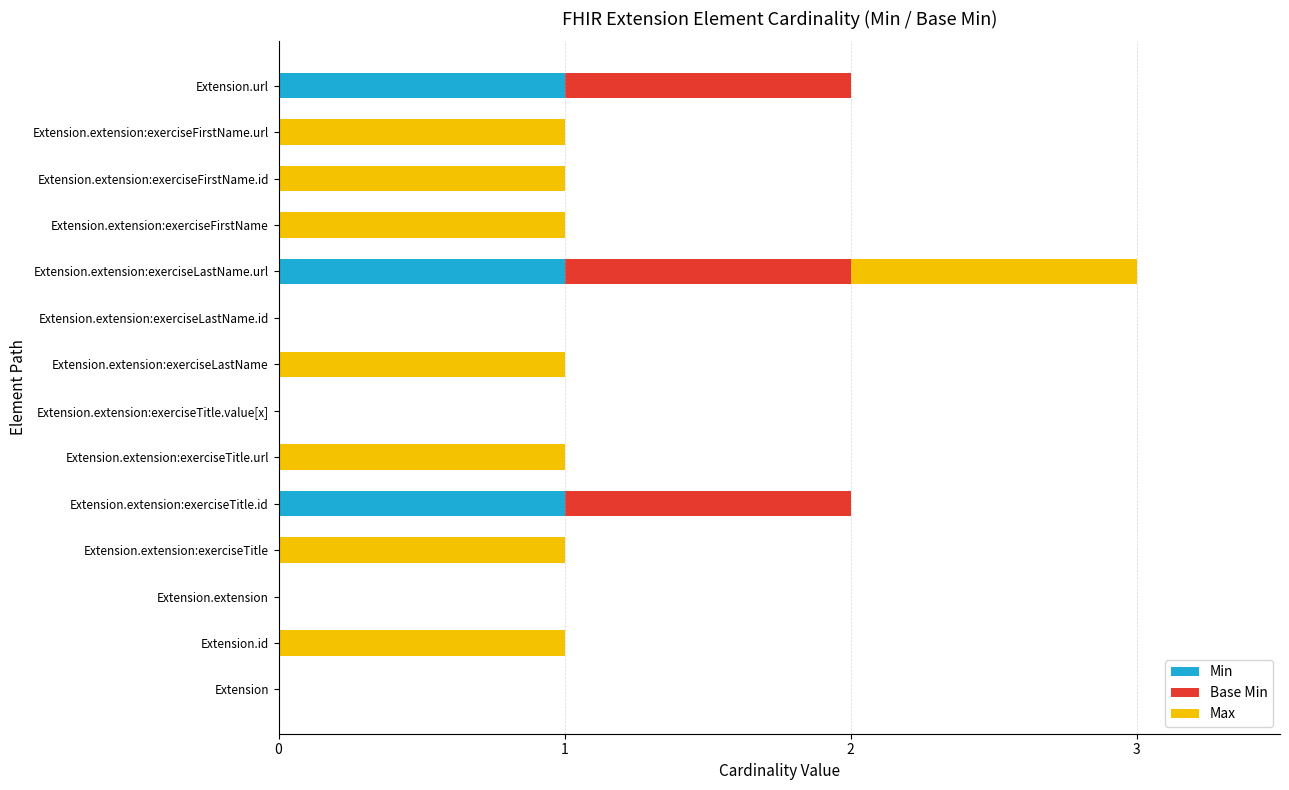

How many Min values are between 0 and 1?

14